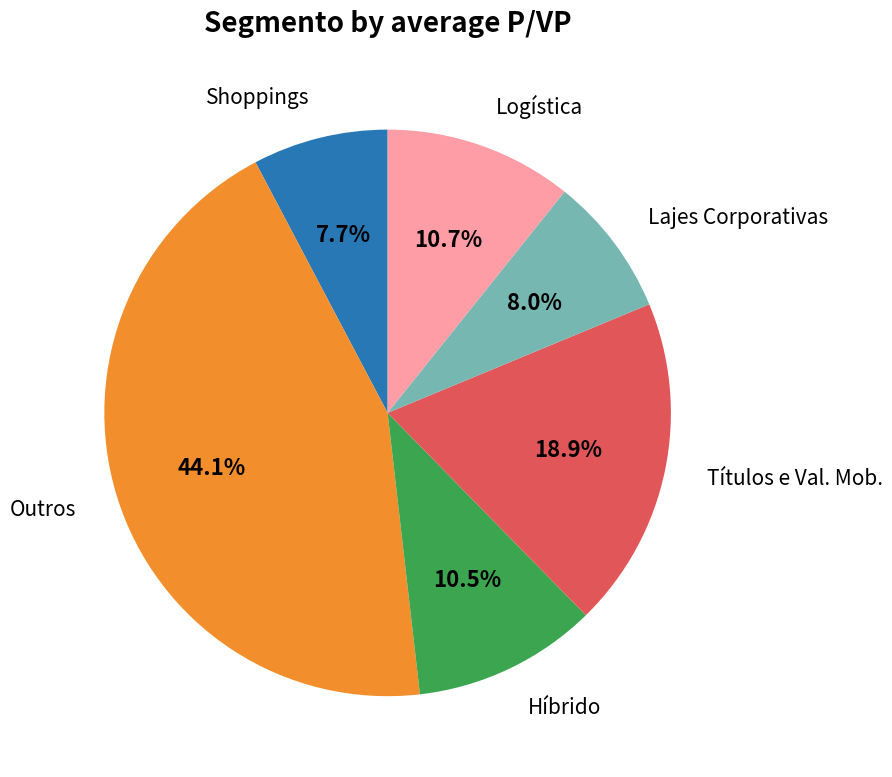

Is there any slice that represents more than half of the pie?

No